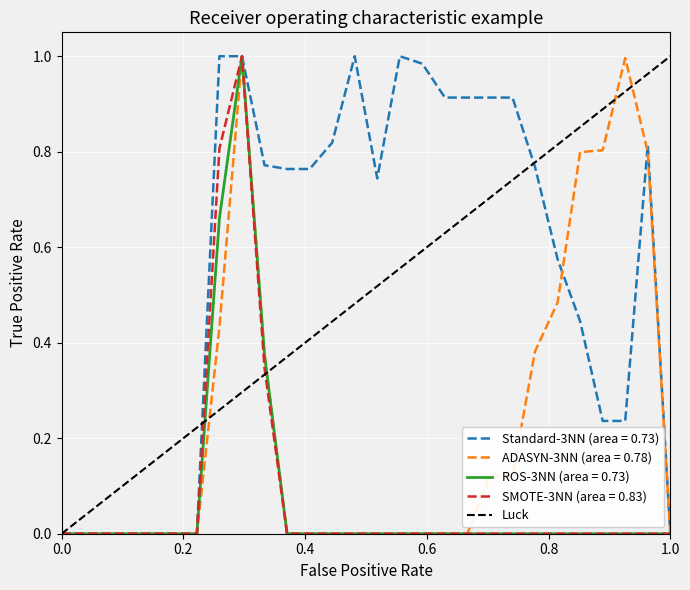

Between 0.0 and 1.0, which is larger?

1.0